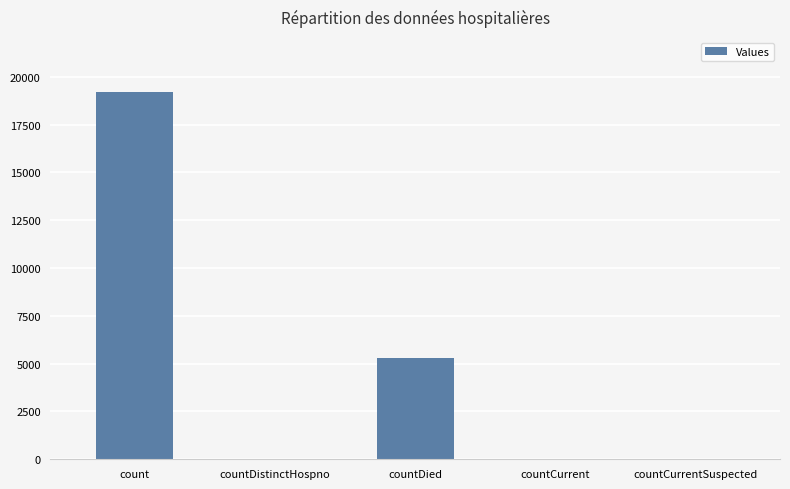

What is the greatest value displayed?

19198